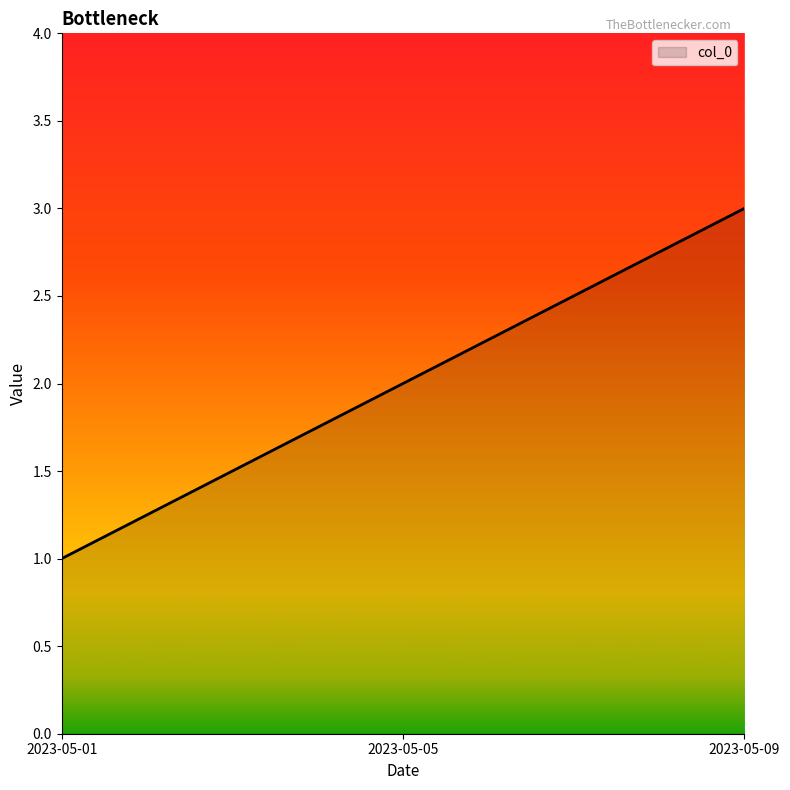

What is the greatest value displayed?

3